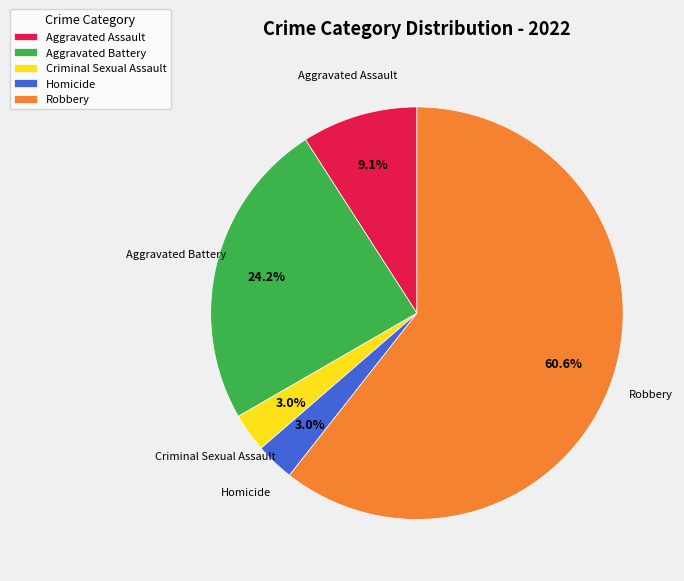

What portion of the pie excludes Criminal Sexual Assault?

97.0%